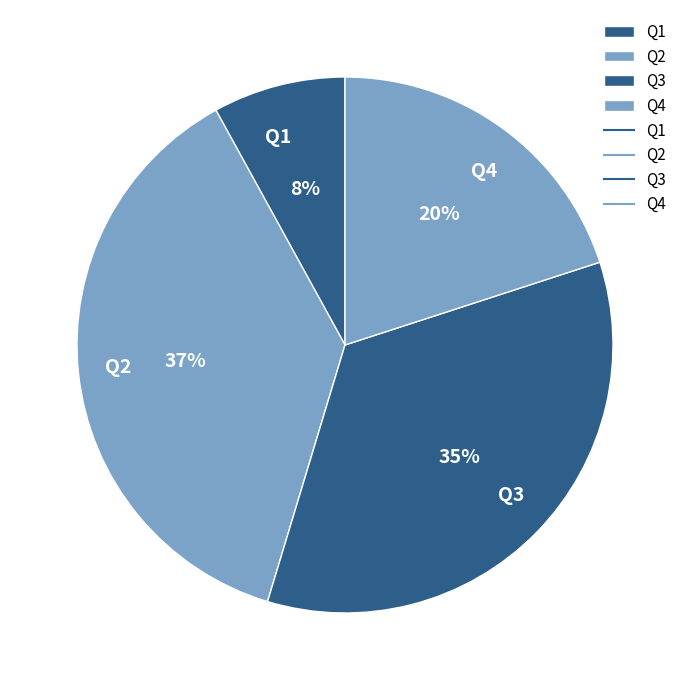

Is there a majority slice in this chart?

No